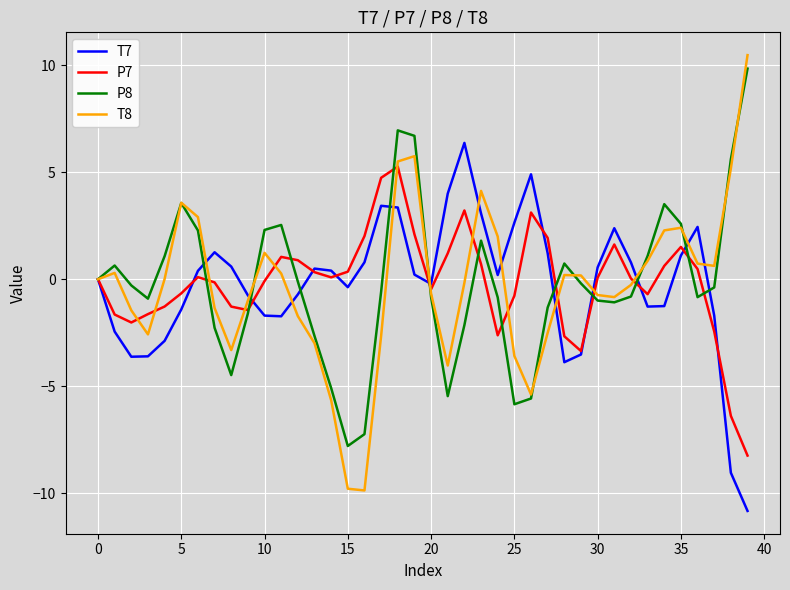

What is the greatest value displayed?

10.5